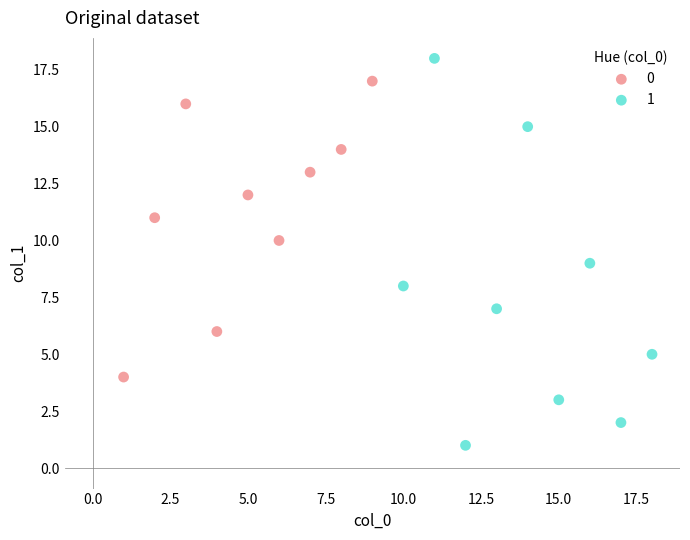

Which series has the largest Y range (max minus min)?

1